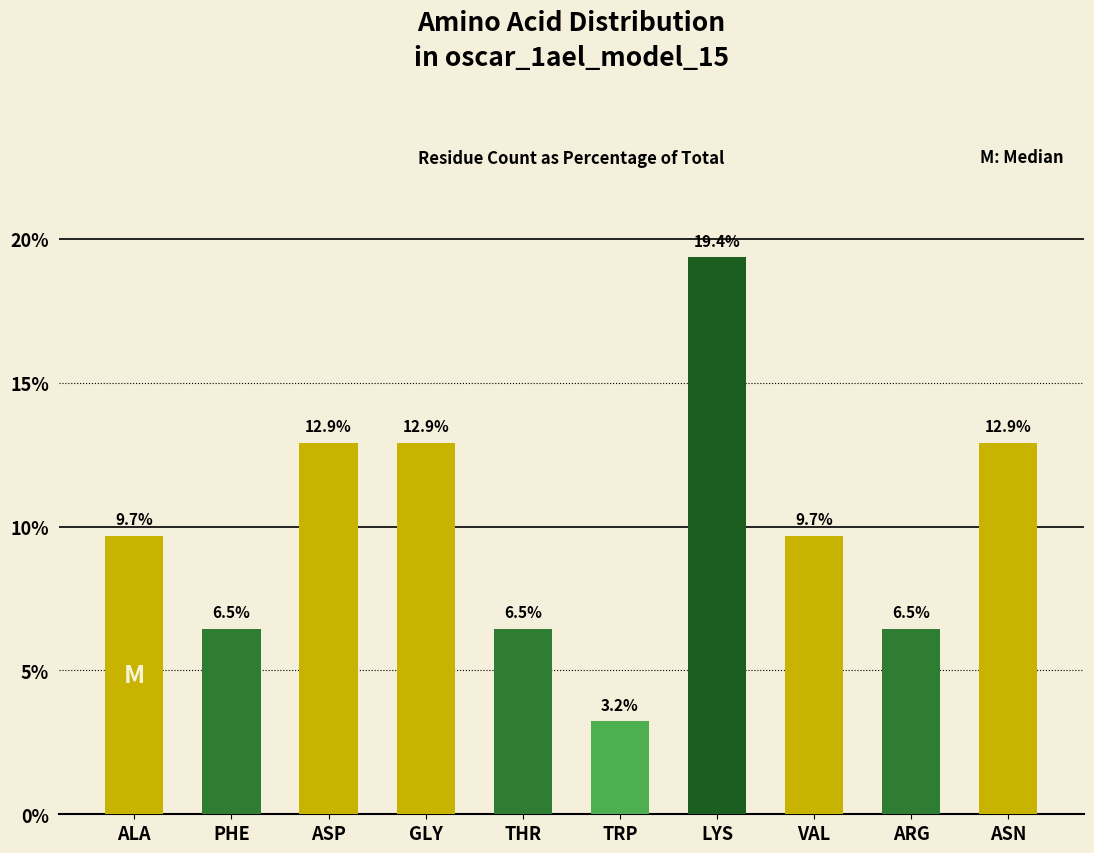

Approximately how many times larger is the value at ASN compared to GLY?

1.0